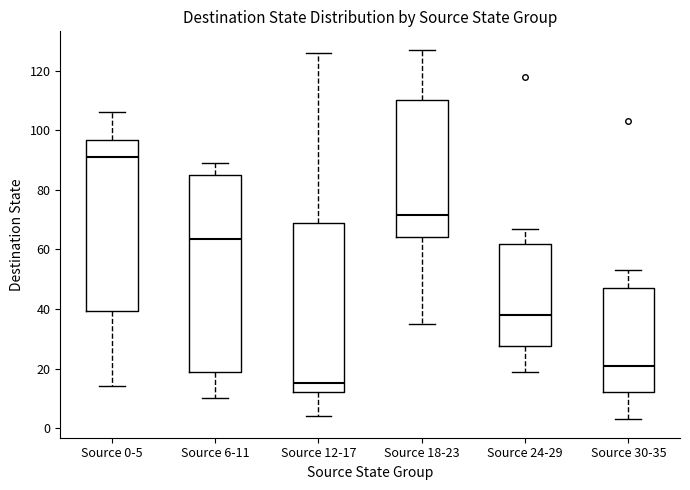

Comparing the boxes themselves (not the whiskers), which one is the tallest?

Source 6-11